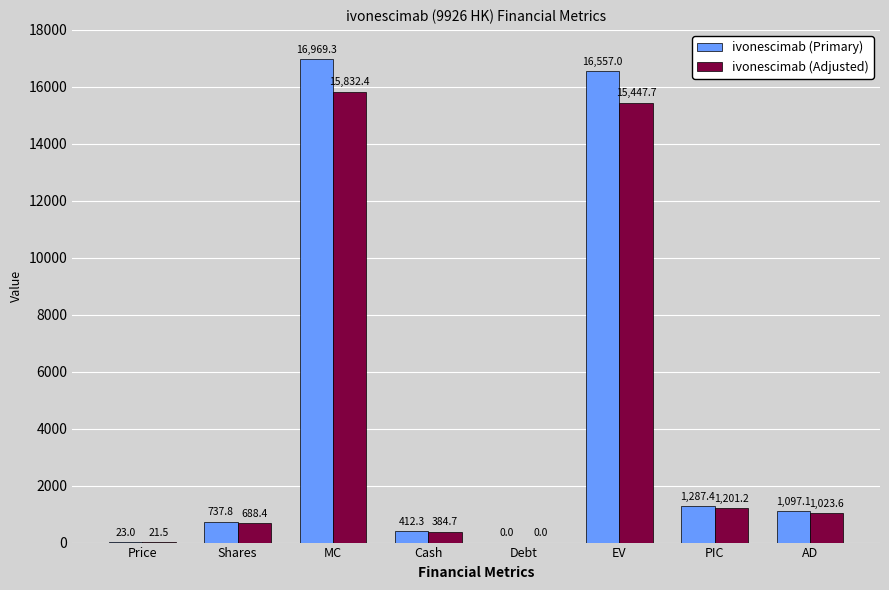

Which series changed the most between Price and Cash?

ivonescimab (Primary)